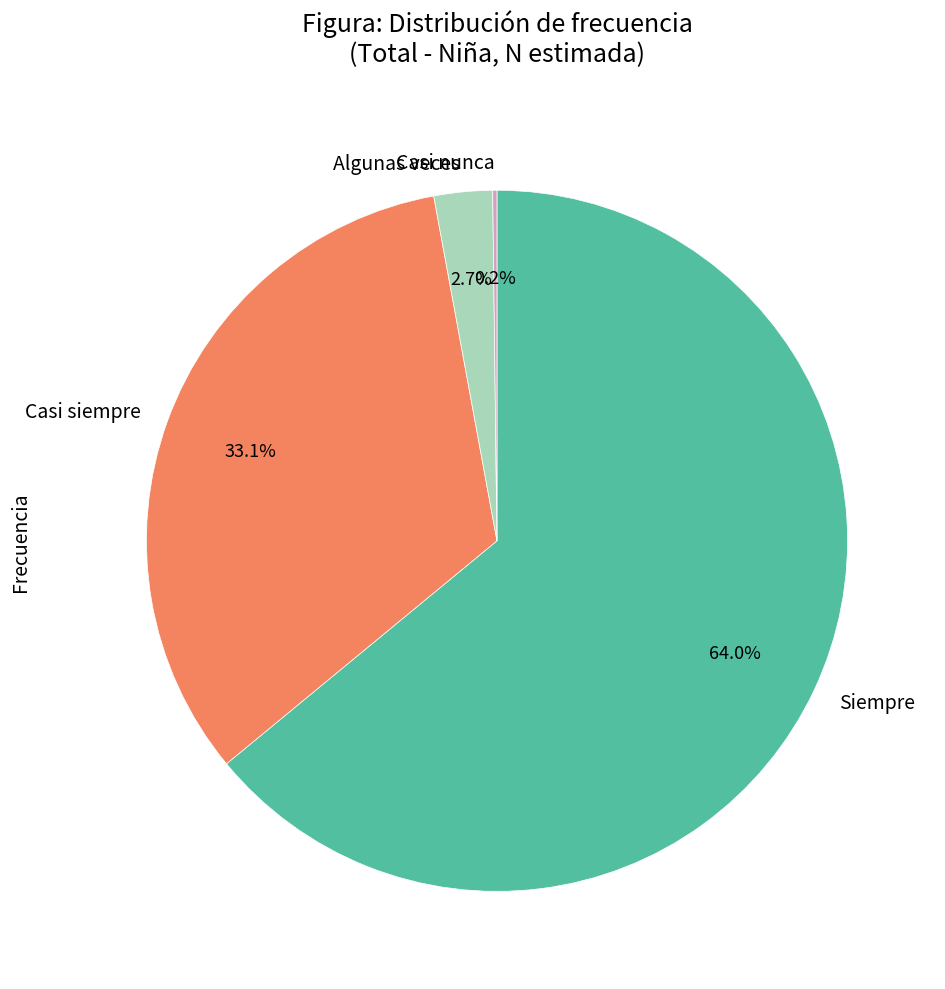

Does Siempre represent more than half of the total?

Yes